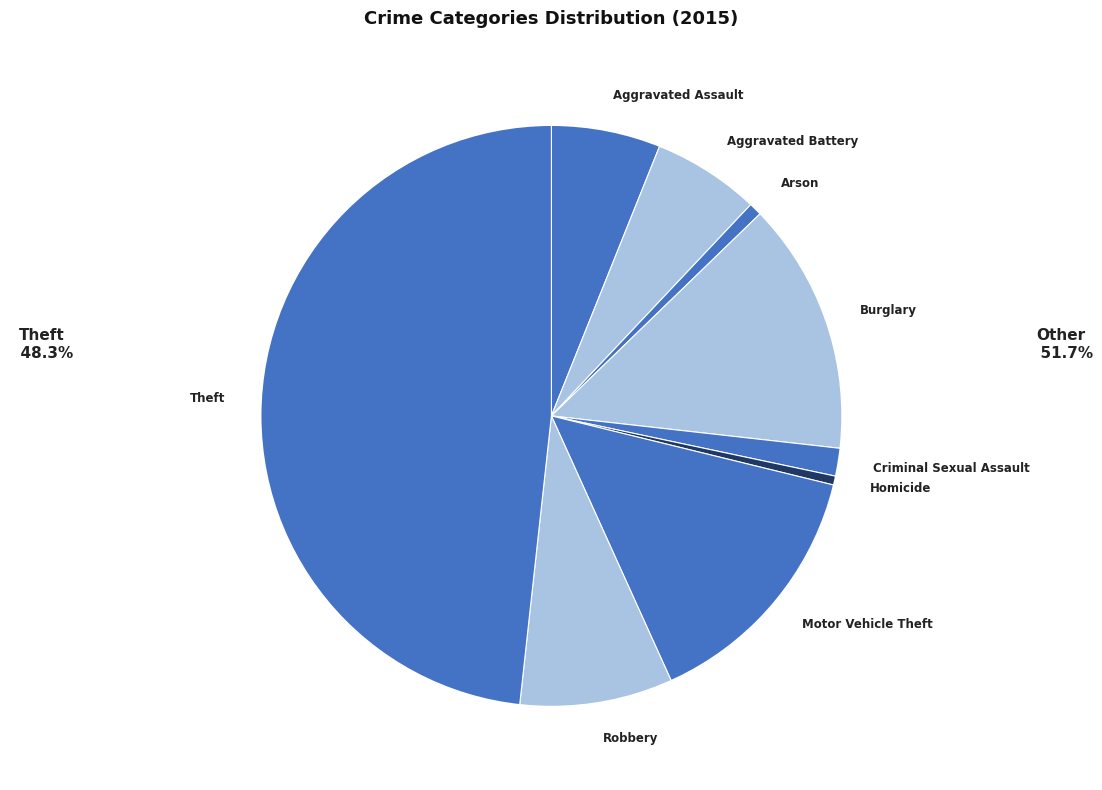

The Robbery slice represents 17% of the pie. True or false?

False